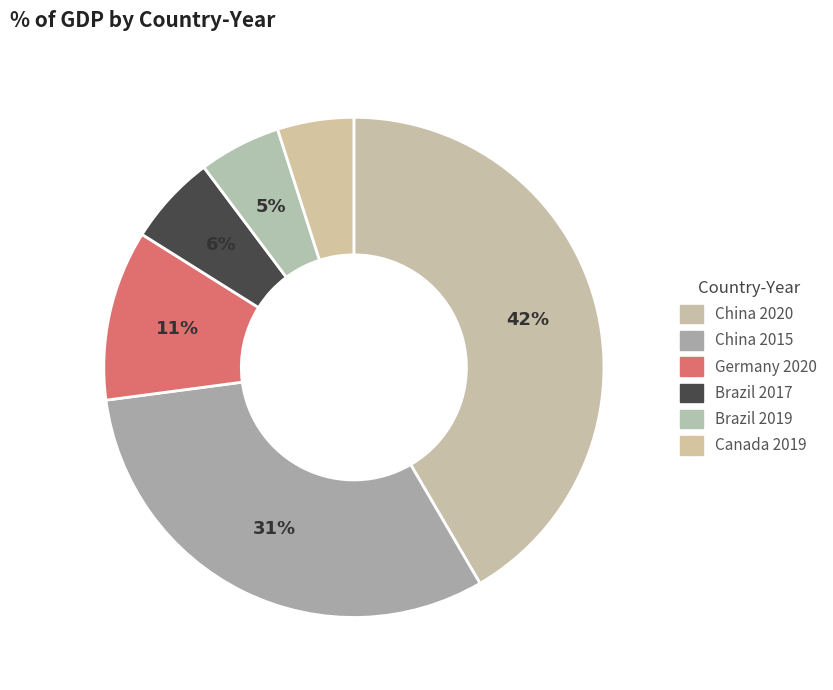

What is the largest slice in the pie chart?

China 2020